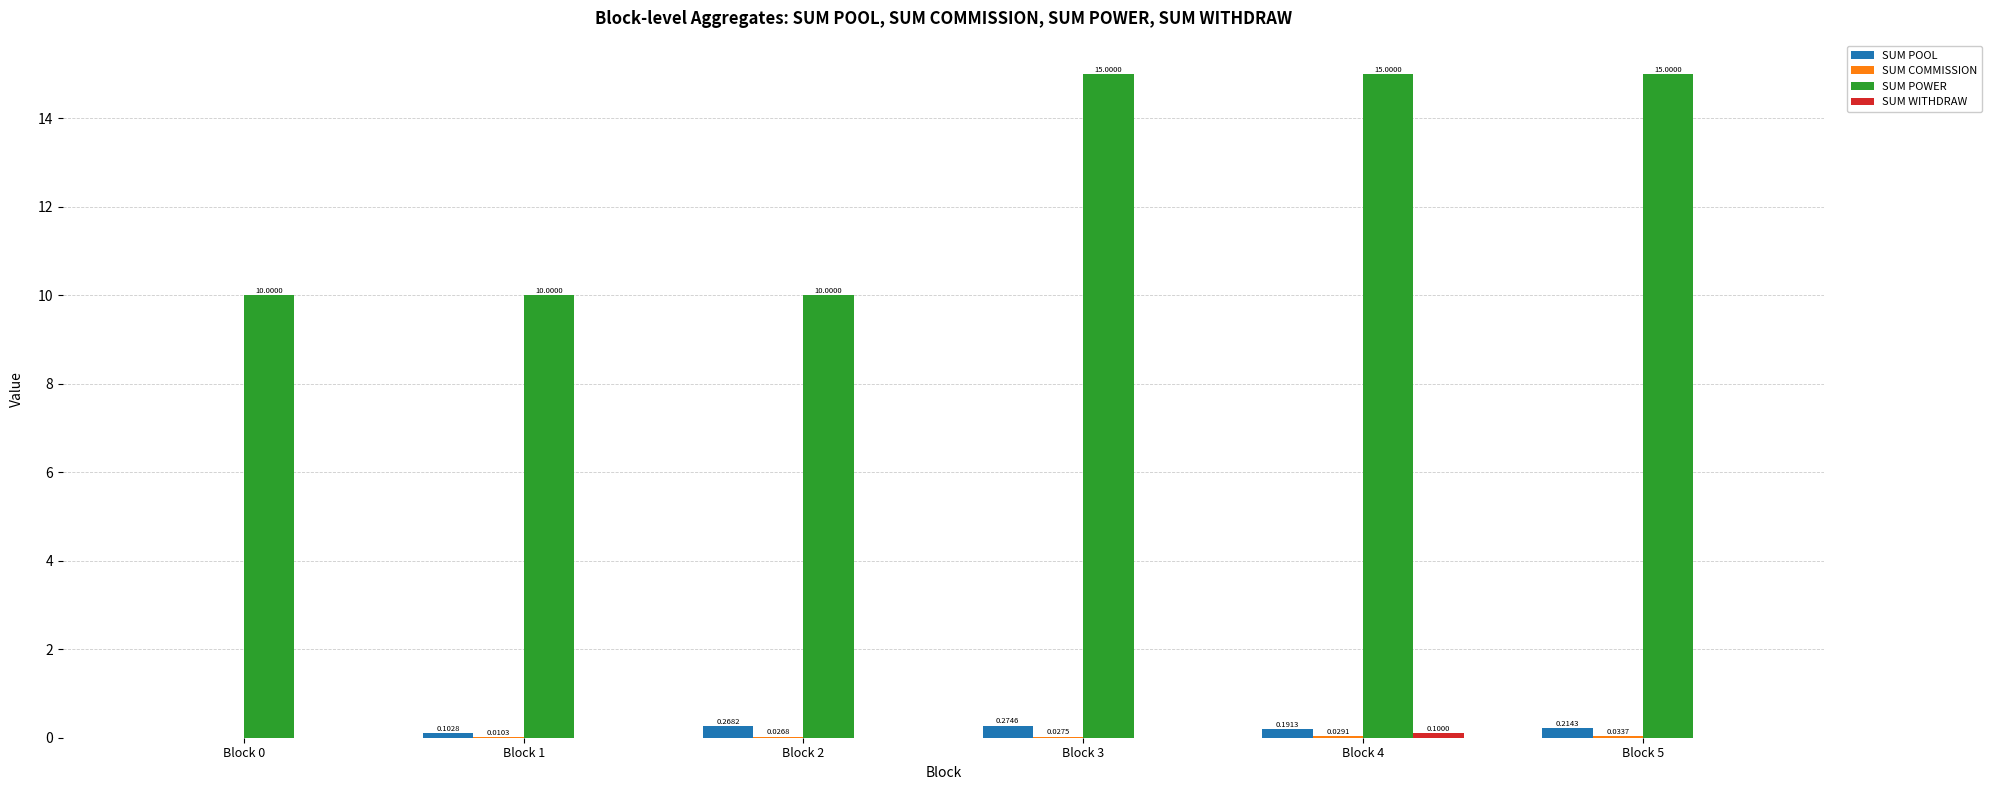

Between Block 2 and Block 3, which series saw the biggest shift?

SUM POWER